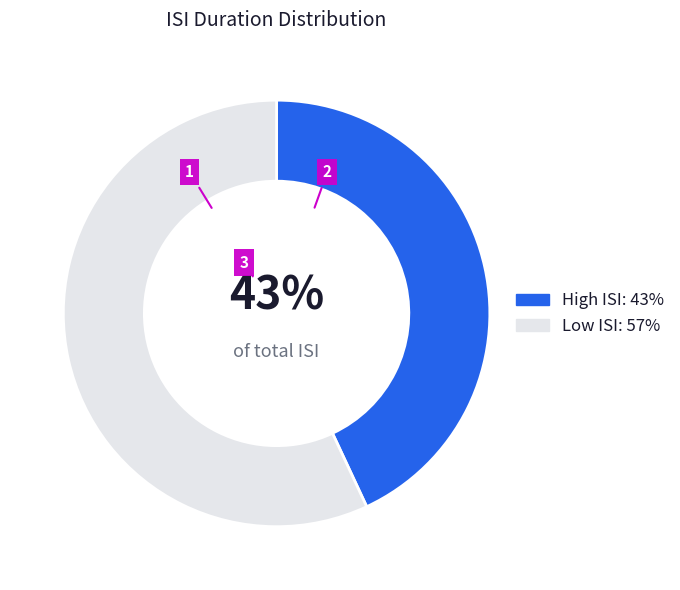

To the nearest percent, what percentage of the pie is High ISI: 43%?

43%